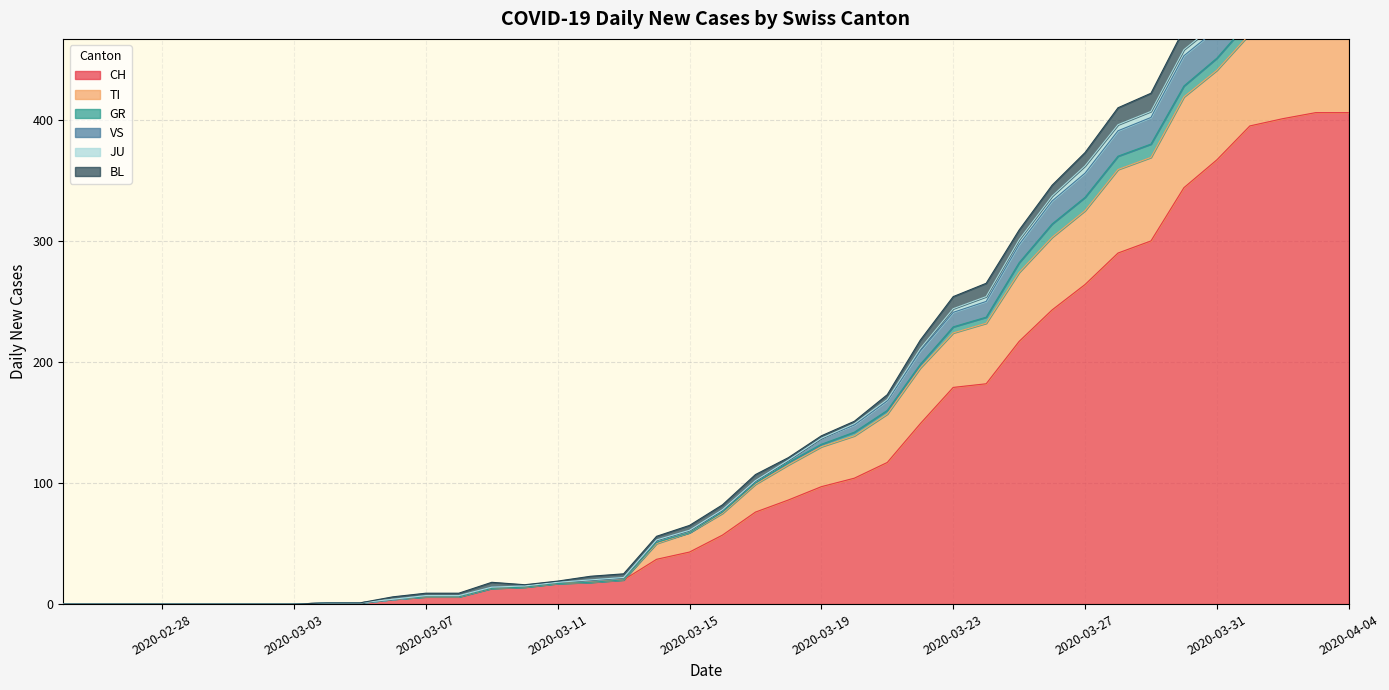

At which label does VS reach its peak?

2020-04-03